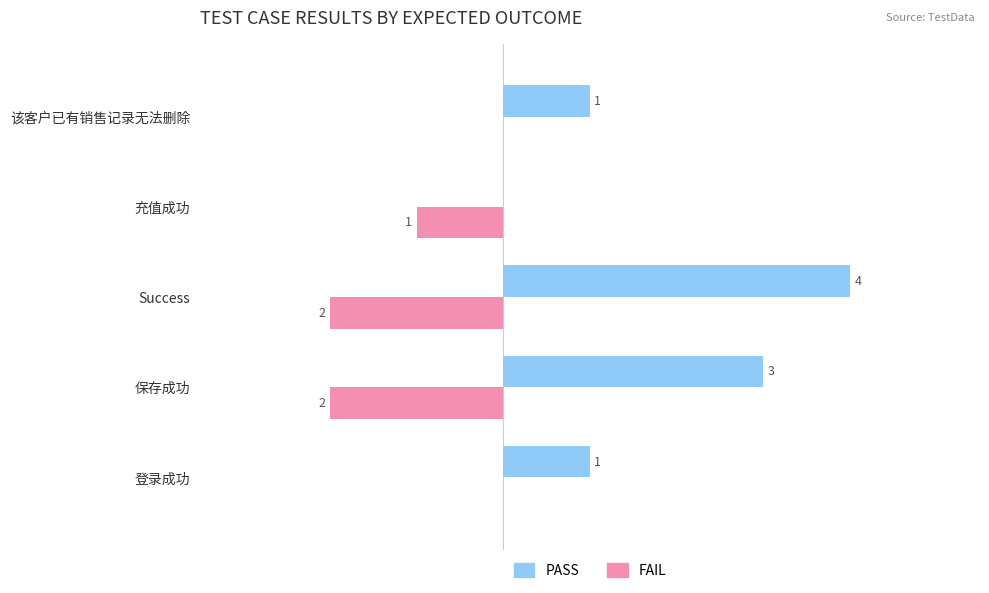

Which series has the largest total across all categories?

PASS